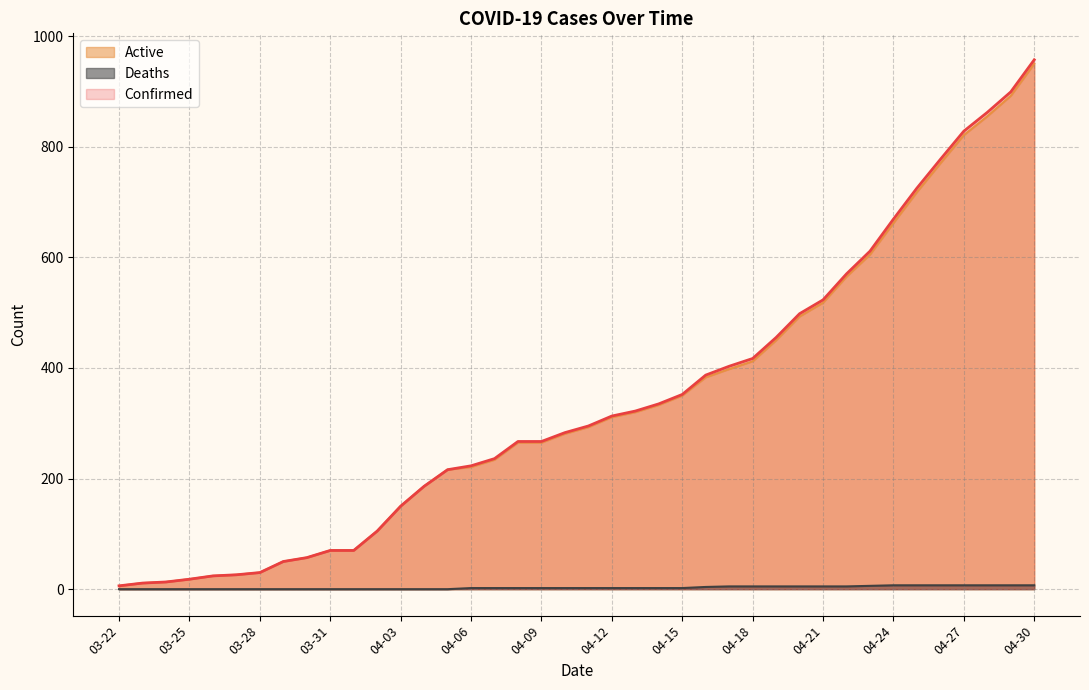

Which series has the largest total across all categories?

Confirmed